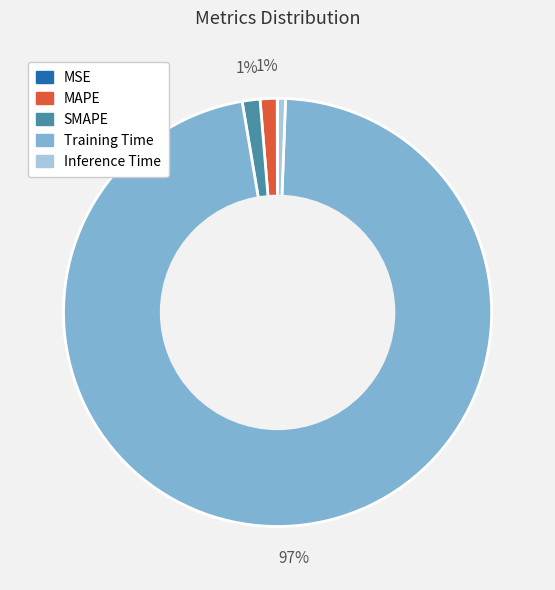

Which category has the biggest portion of the pie?

Training Time